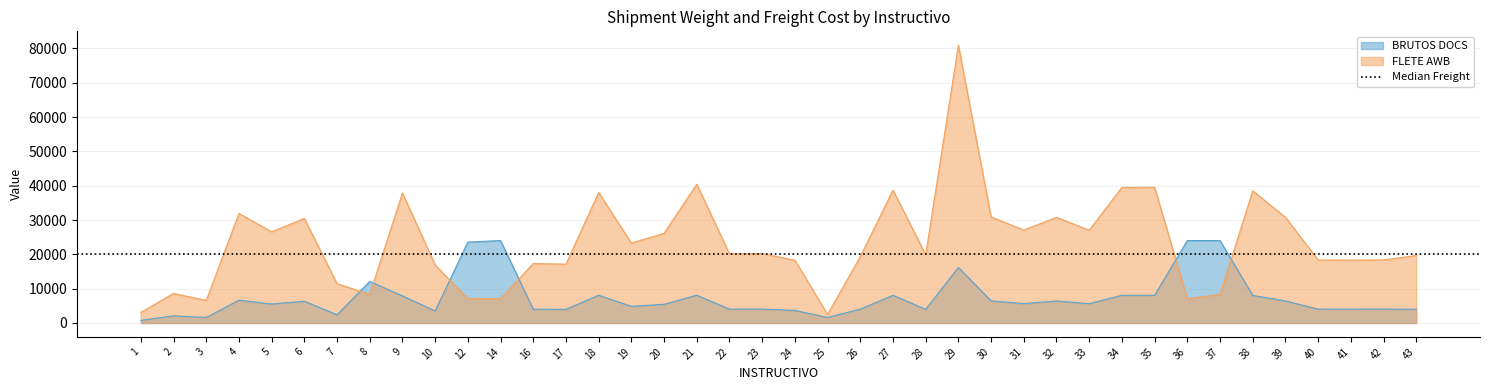

Reading left to right, what are all the values shown in this chart?

BRUTOS DOCS: 1=749.0	2=2088.0	3=1594.0	4=6646.0	5=5534.0	6=6346.0	7=2391.0	8=12103.9	9=7890.0	10=3522.0	12=23571.8	14=24015.6	16=4011.0	17=3970.0	18=8077.0	19=4852.0	20=5443.0	21=8087.0	22=4029.0	23=4047.0	24=3654.0	25=1608.0	26=4031.0	27=8066.0	28=3968.0	29=16176.0	30=6434.0	31=5644.0	32=6408.0	33=5631.0	34=8060.0	35=8064.0	36=24015.6	37=24015.6	38=8022.0	39=6417.0	40=4032.0	41=4028.0	42=4036.0	43=4004.0
FLETE AWB: 1=3076.2	2=8610.8	3=6570.0	4=31900.8	5=26563.2	6=30460.8	7=11476.8	8=8300.0	9=37872.0	10=16905.6	12=7081.0	14=7081.0	16=17322.3	17=17146.0	18=38011.9	19=23289.6	20=26126.4	21=40435.0	22=20145.0	23=20235.0	24=18270.0	25=2487.0	26=19348.8	27=38716.8	28=19890.0	29=80930.0	30=30883.2	31=27091.2	32=30758.4	33=27028.8	34=39494.0	35=39513.6	36=7081.0	37=8300.0	38=38505.6	39=30801.6	40=18345.0	41=18327.0	42=18363.0	43=19669.6